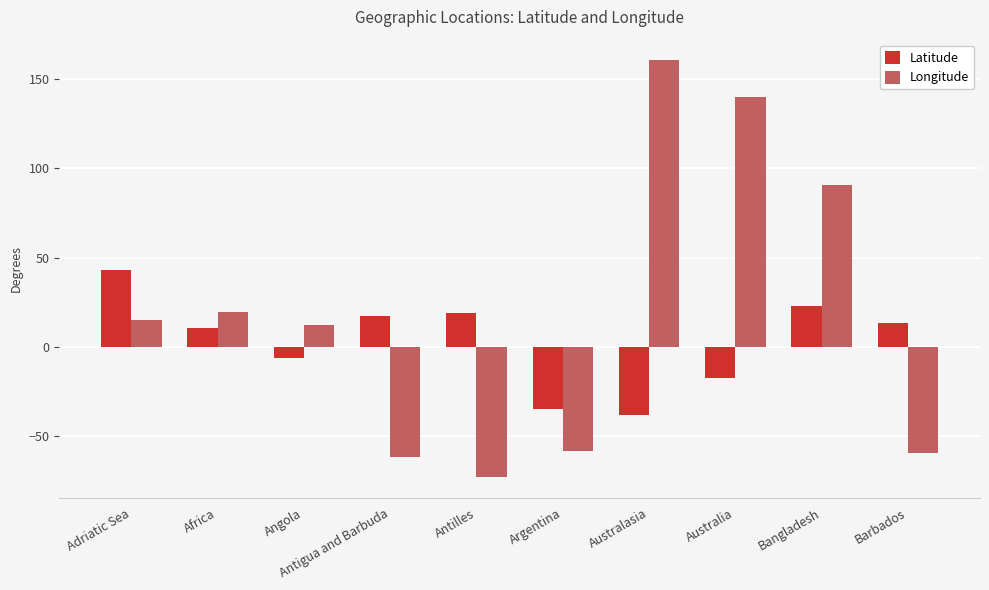

Reading left to right, extract all data points from this chart.

Latitude: 43.0	10.8	-6.1	17.4	19.1	-34.6	-38.1	-17.6	22.7	13.2
Longitude: 15.0	19.5	12.4	-61.8	-72.8	-58.4	160.5	140.2	90.8	-59.5